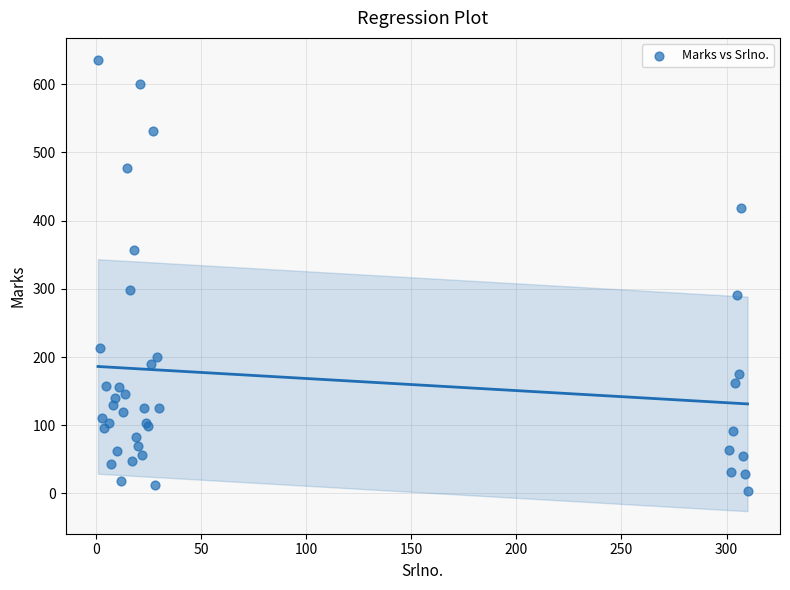

What Y value in the scatter plot is closest to 319?

299